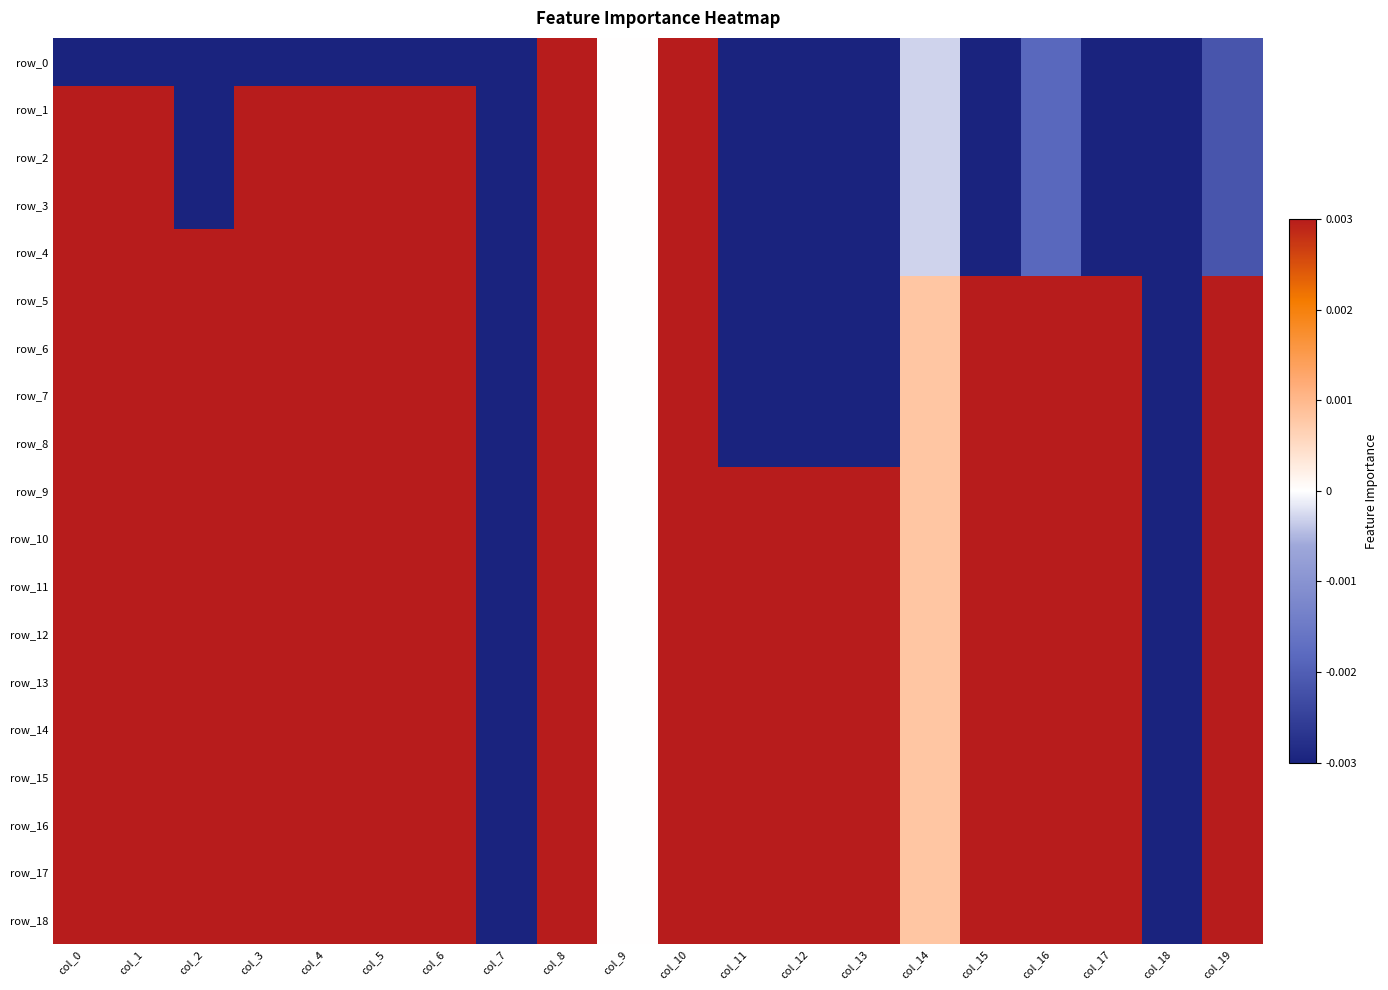

Read the row_5 value at col_17.

0.3